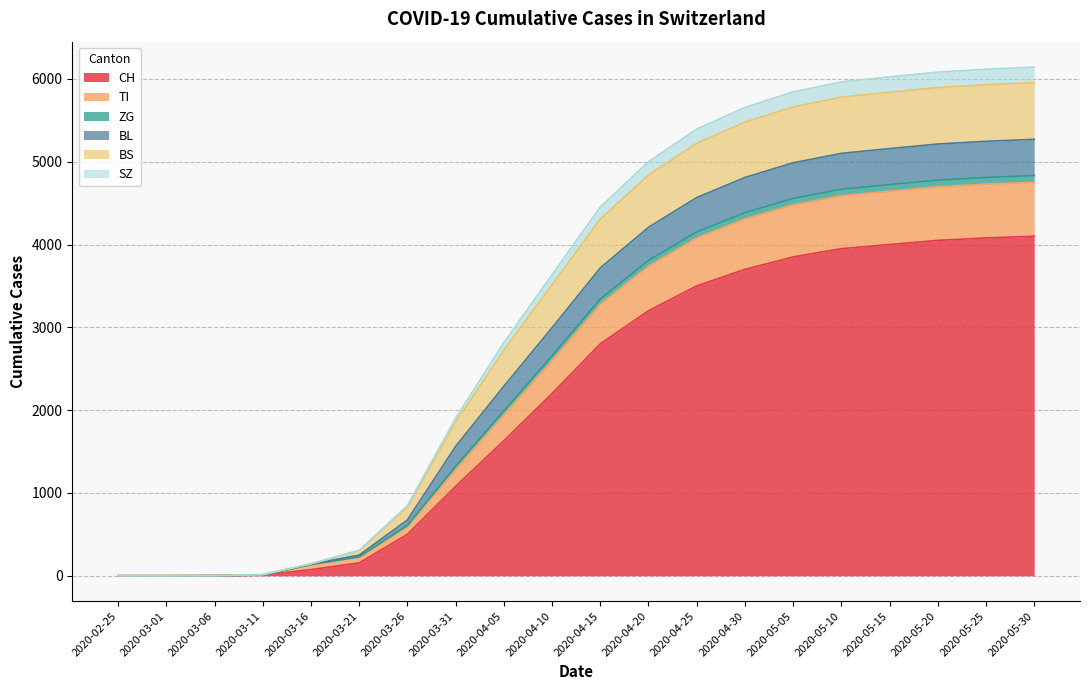

What is the difference between the CH values at 2020-05-20 and 2020-05-05?

200